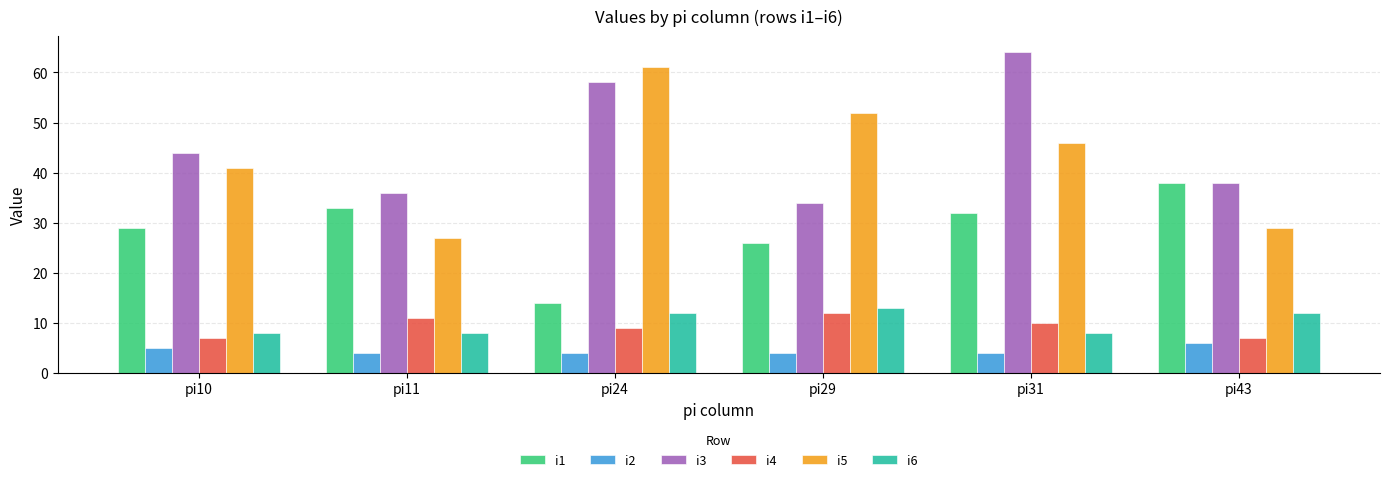

Is it true that i2 equals 11 at pi43?

False